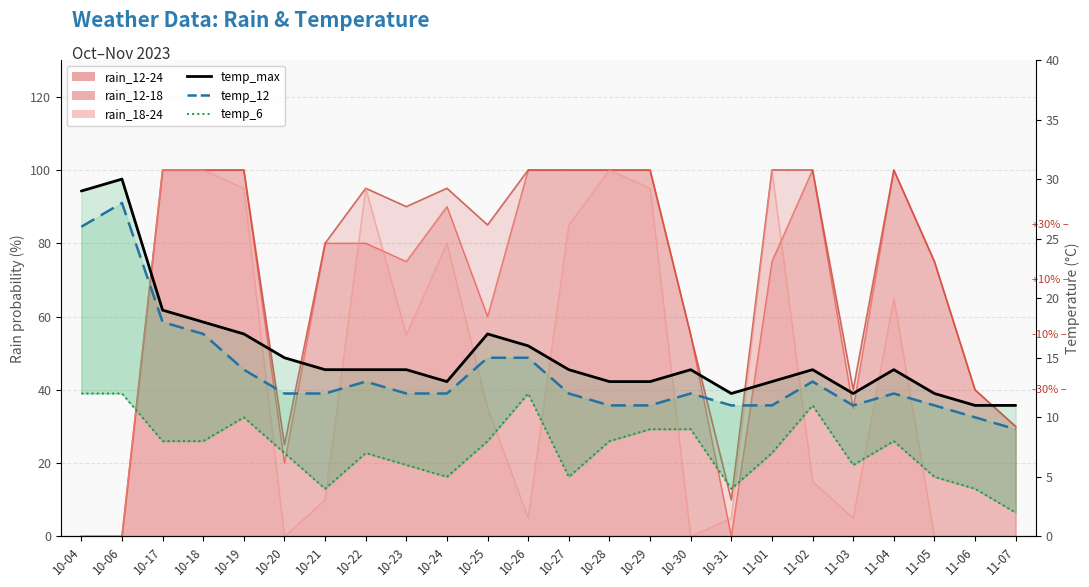

True or false: temp_12 and temp_6 cross at least once.

False